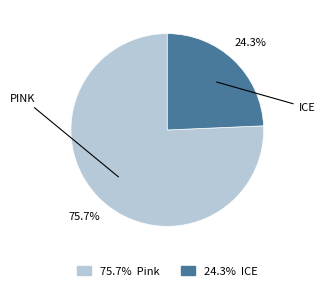

What percentage is NOT represented by 75.7% Pink?

24.3%